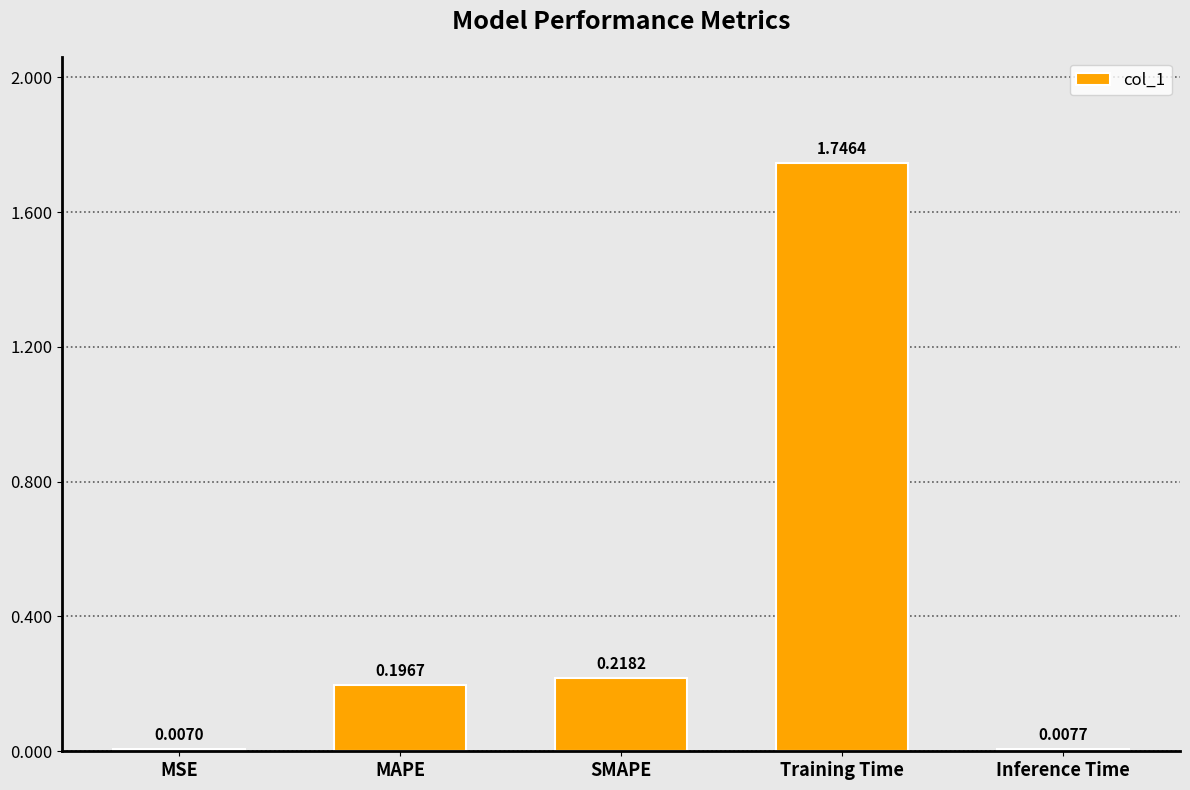

Are the bars grouped side by side (vs. stacked)?

No